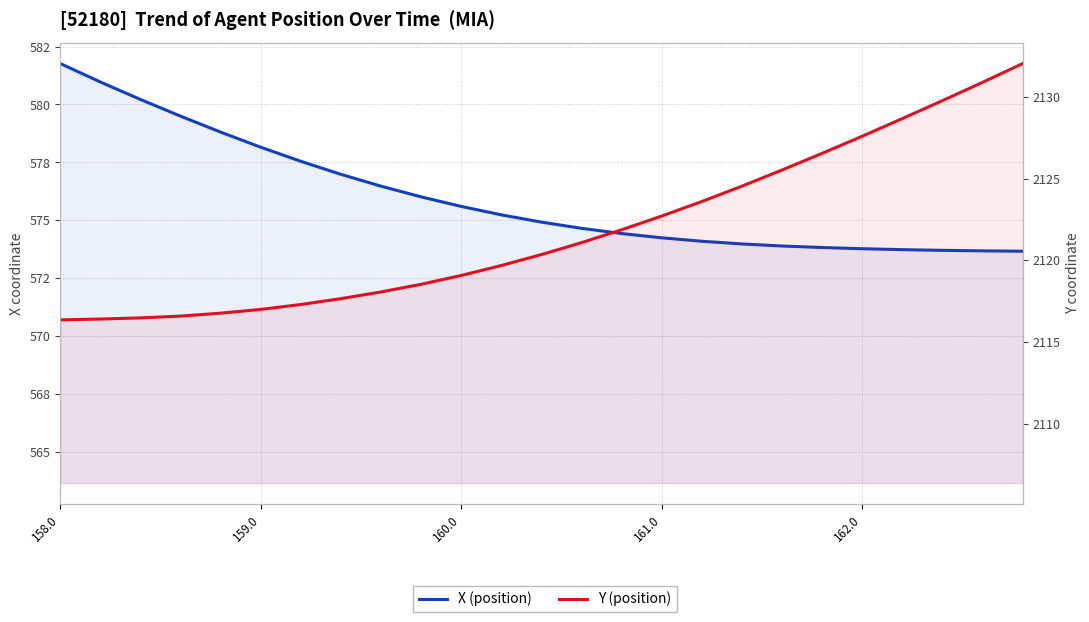

Is it true that X (position) equals 895.8 at 22?

False